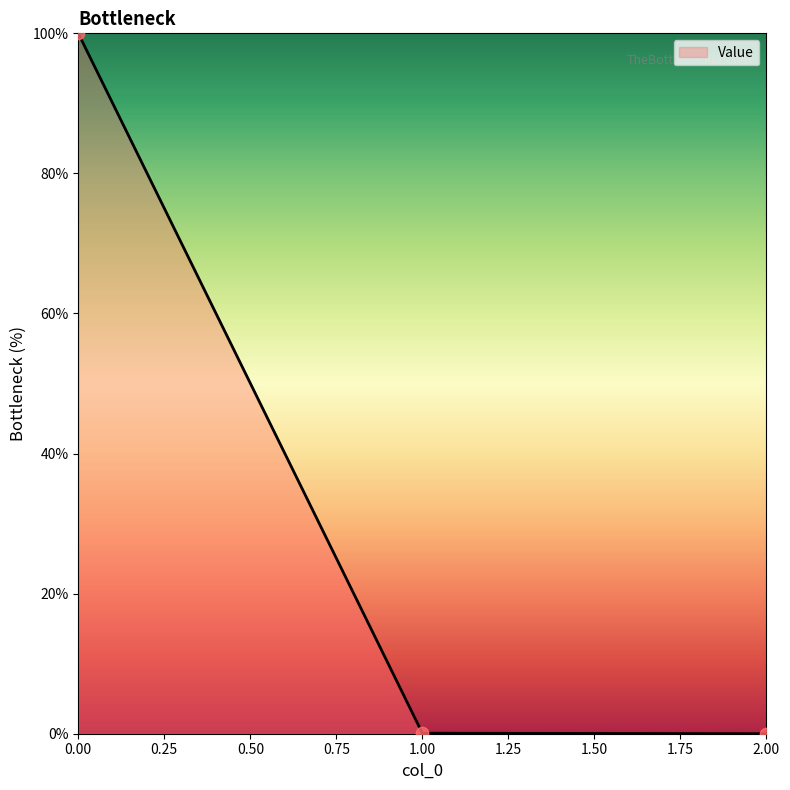

What is the maximum value shown in the chart?

100.0